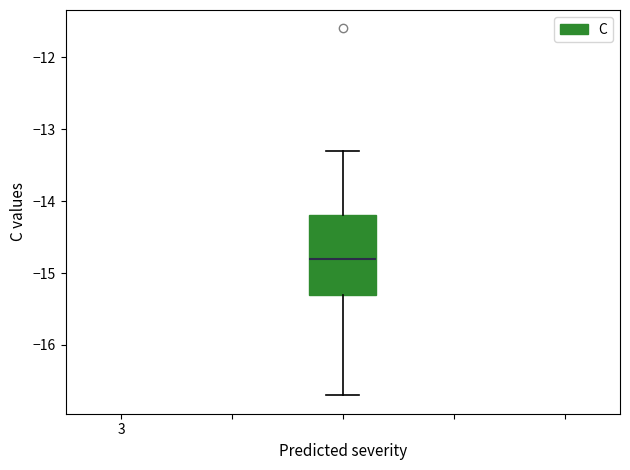

Where does the lower whisker of the box end on the y-axis? The values are not printed on the chart, so give them approximately, as read against the axis.

-16.7